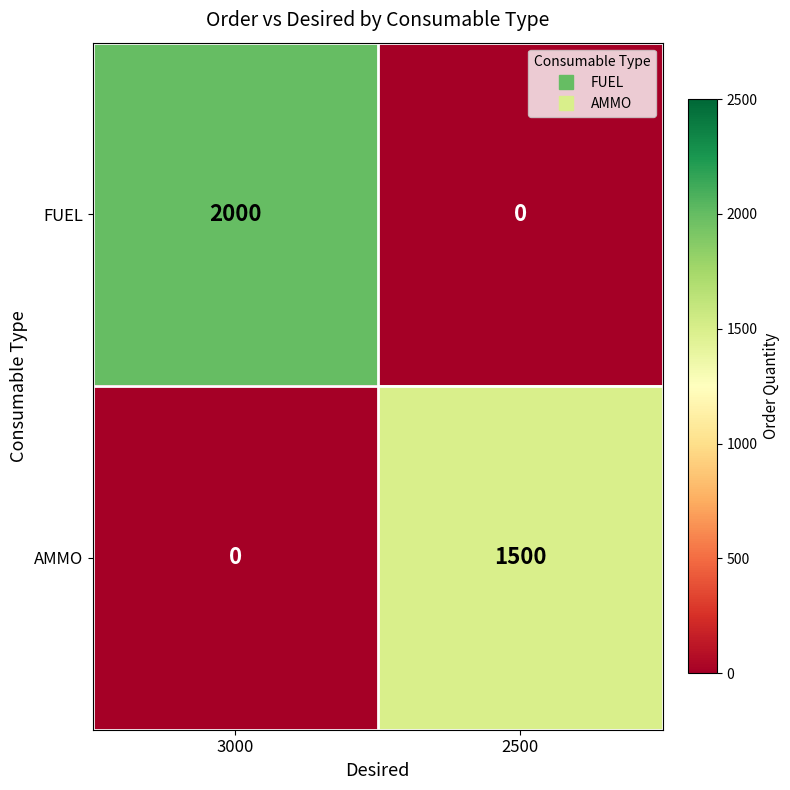

Reading right to left, what are all the values shown in this chart?

FUEL: 2500=0	3000=2000
AMMO: 2500=1500	3000=0